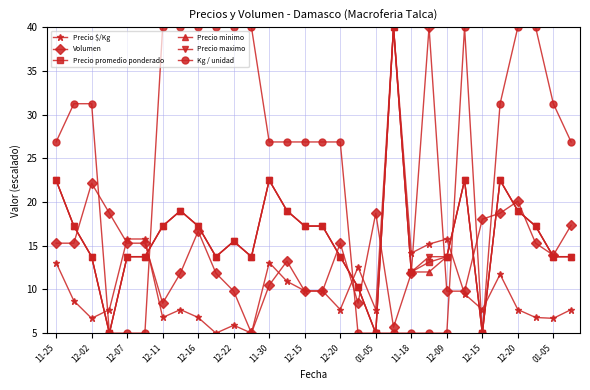

At how many categories does at least one series exceed 39?

11